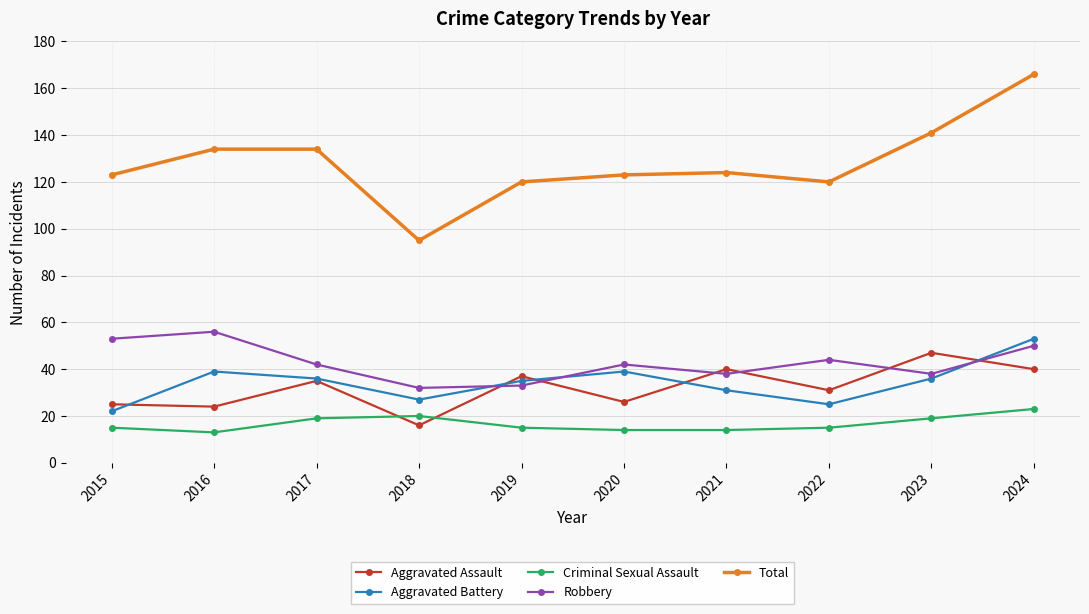

True or false: Robbery and Total intersect in this chart.

False